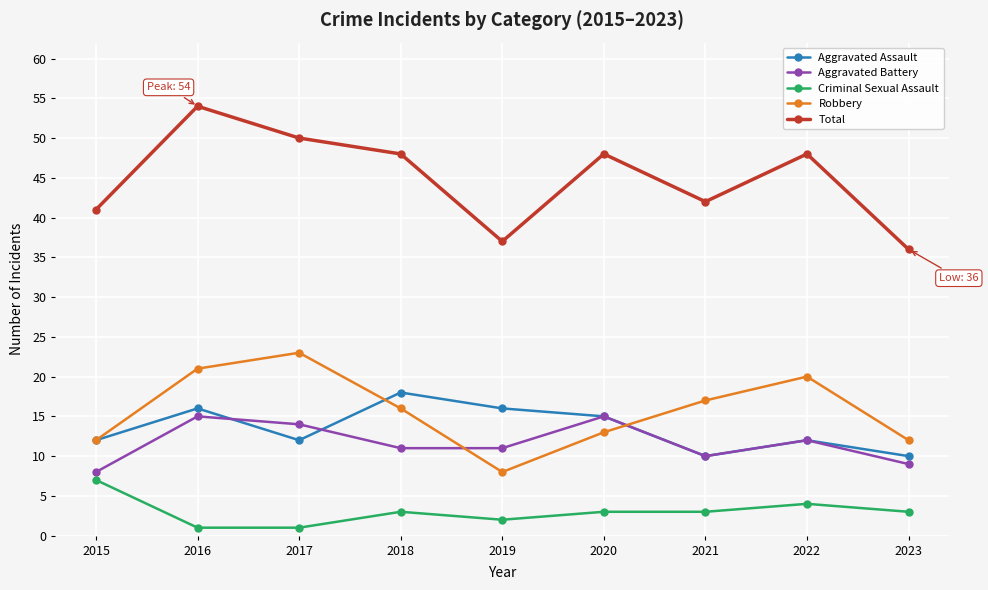

Reading right to left, extract all data points from this chart.

Aggravated Assault: 10	12	10	15	16	18	12	16	12
Aggravated Battery: 9	12	10	15	11	11	14	15	8
Criminal Sexual Assault: 3	4	3	3	2	3	1	1	7
Robbery: 12	20	17	13	8	16	23	21	12
Total: 36	48	42	48	37	48	50	54	41